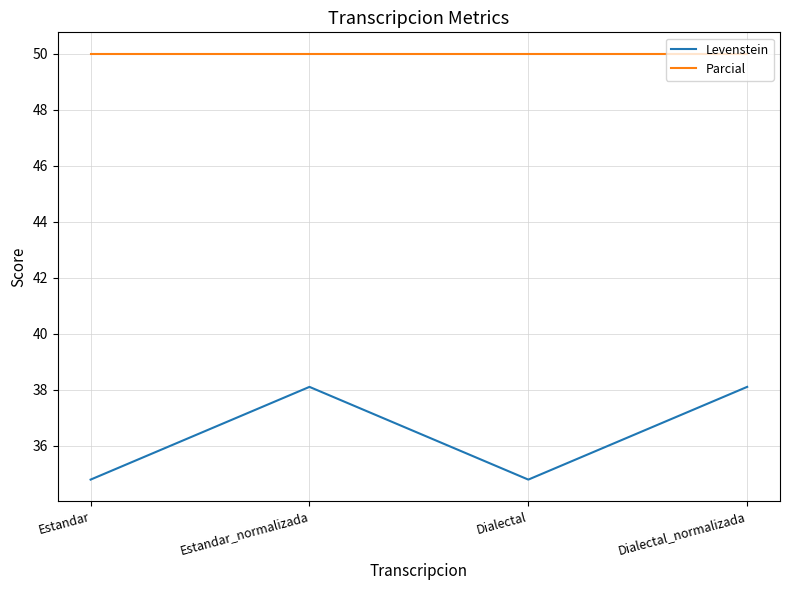

What are all the series names shown in the legend?

Levenstein, Parcial